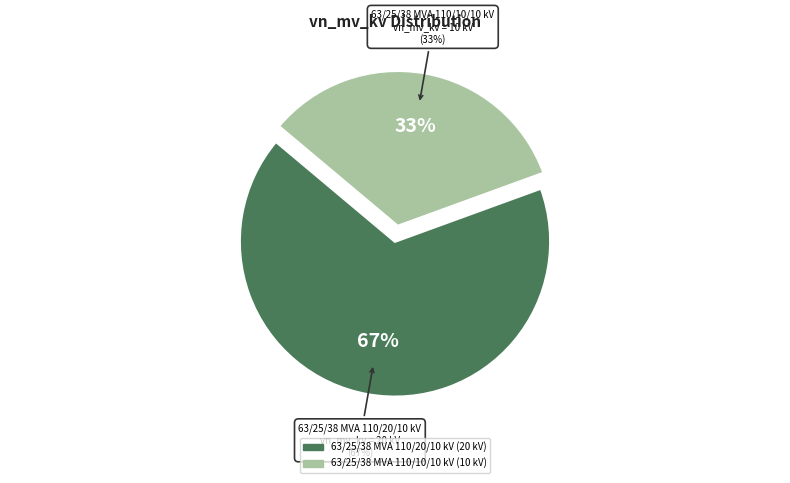

Approximately how many times larger is the value at 63/25/38 MVA 110/20/10 kV compared to 63/25/38 MVA 110/10/10 kV?

2.0